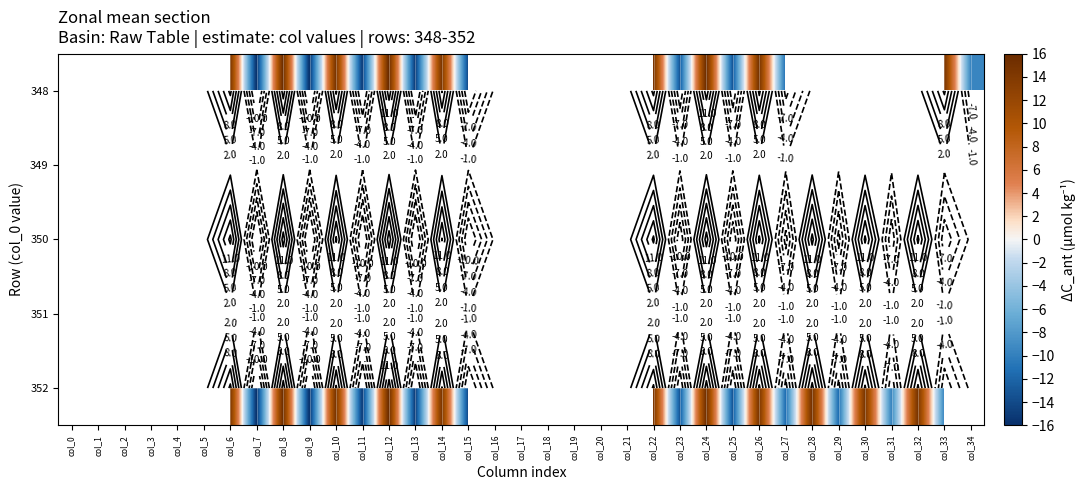

At which label does 348 first exceed 14?

col_6